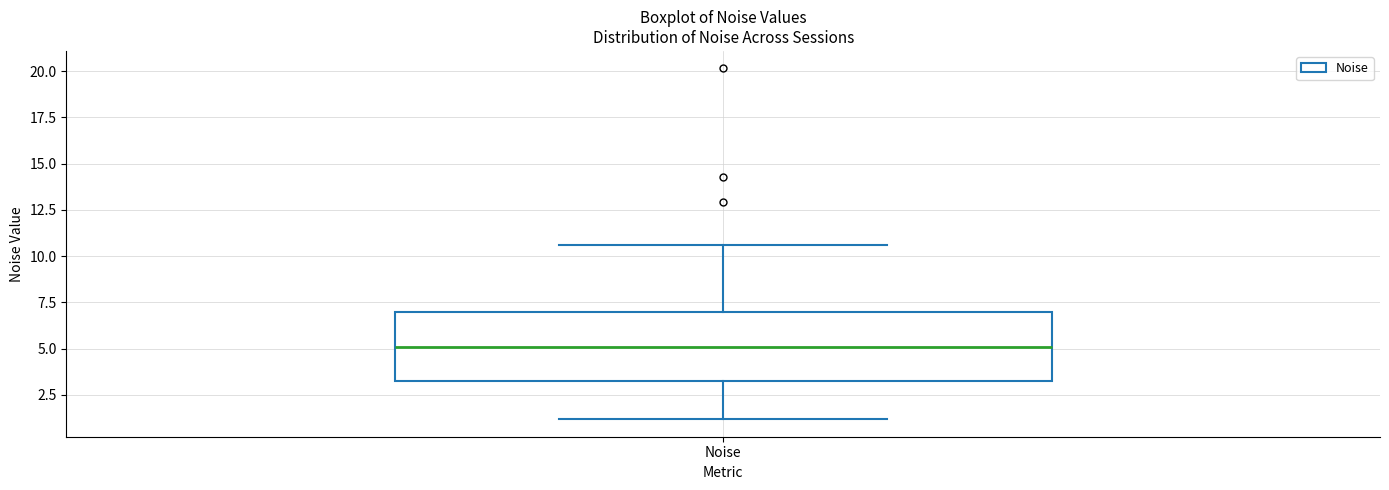

Read this box plot against the y-axis: the position of the median line, the range covered by the box, and the ends of both whiskers. The values are not printed on the chart, so give them approximately, as read against the axis.

median 5.0, box 3.0 to 7.0, whiskers 1.0 to 10.5